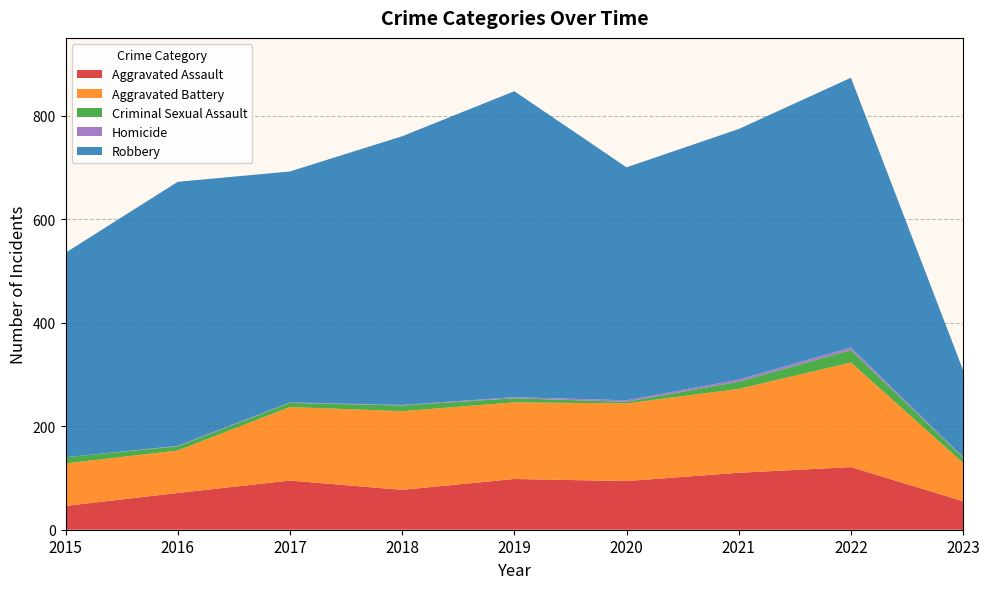

Reading right to left, what are all the values shown in this chart?

Aggravated Assault: 55	121	110	94	98	77	95	71	46
Aggravated Battery: 74	202	162	150	148	152	142	82	82
Criminal Sexual Assault: 10	24	14	3	8	11	8	8	12
Homicide: 1	5	4	3	2	1	1	1	0
Robbery: 168	521	484	450	591	519	446	510	395